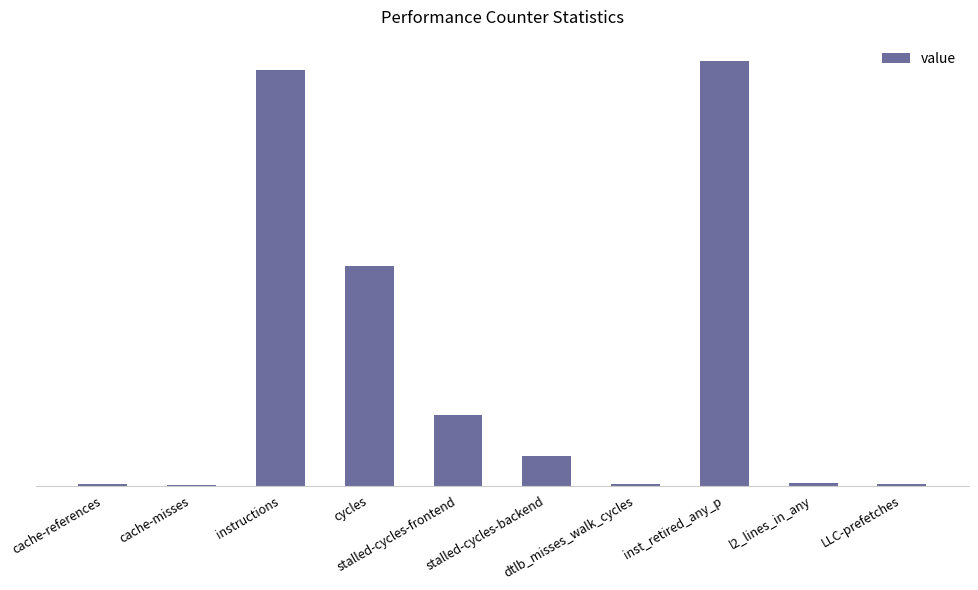

Are the bars horizontal?

No